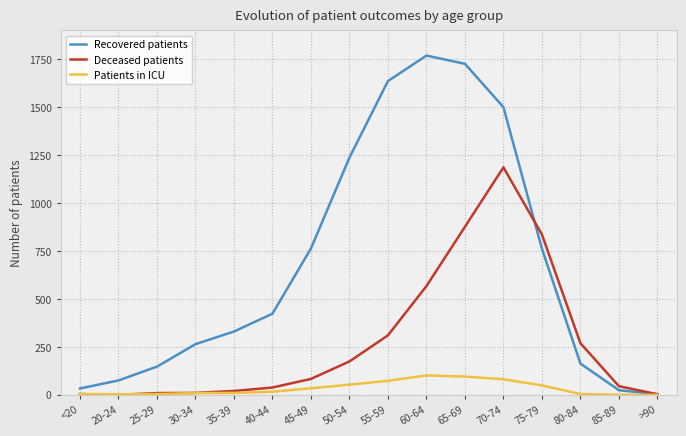

Does the chart display data point markers on the line(s)?

No